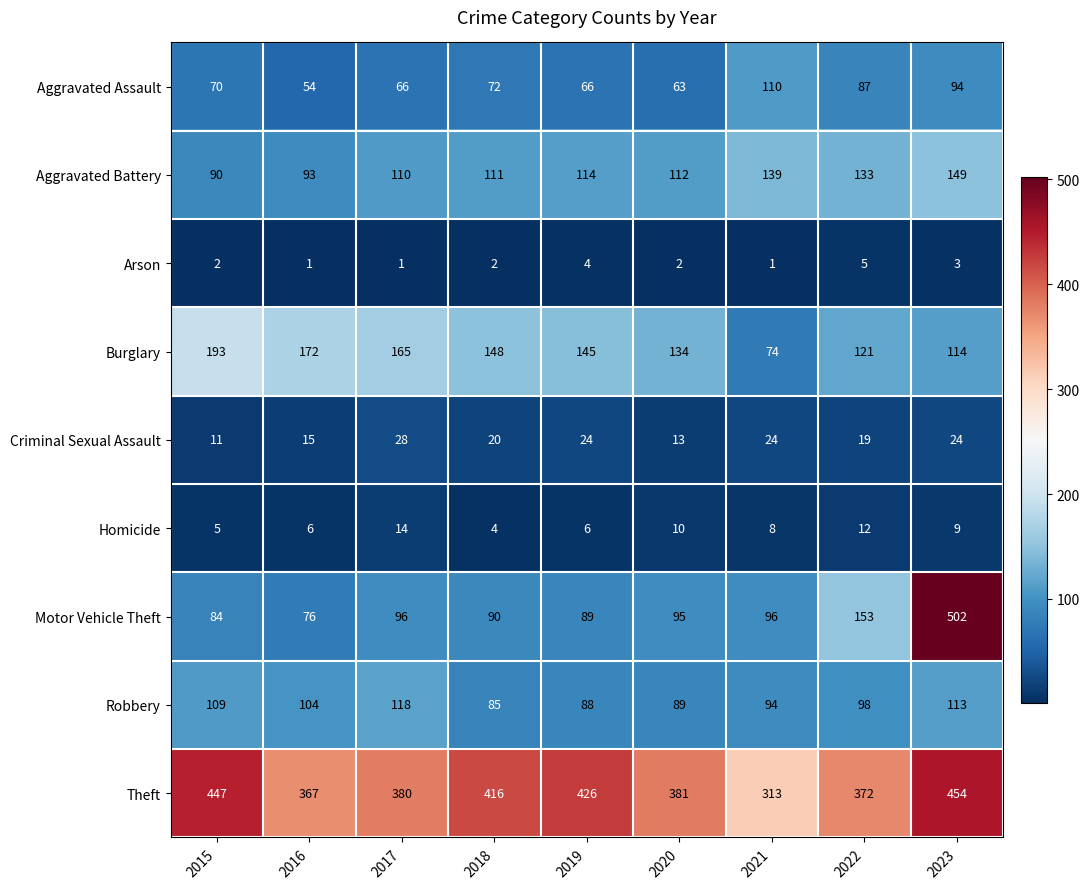

What is the difference between the Motor Vehicle Theft values at 2016 and 2015?

8